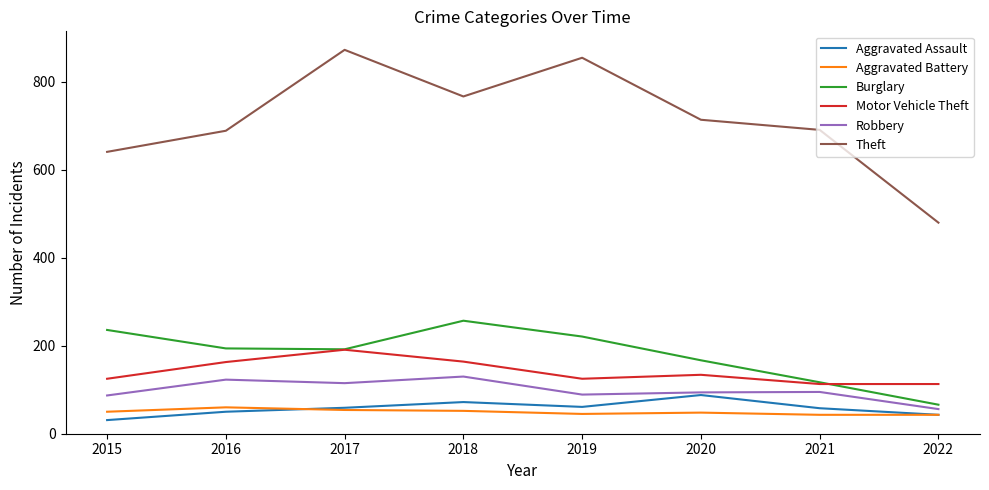

What is the difference between the second highest and second lowest values in the Burglary series?

119